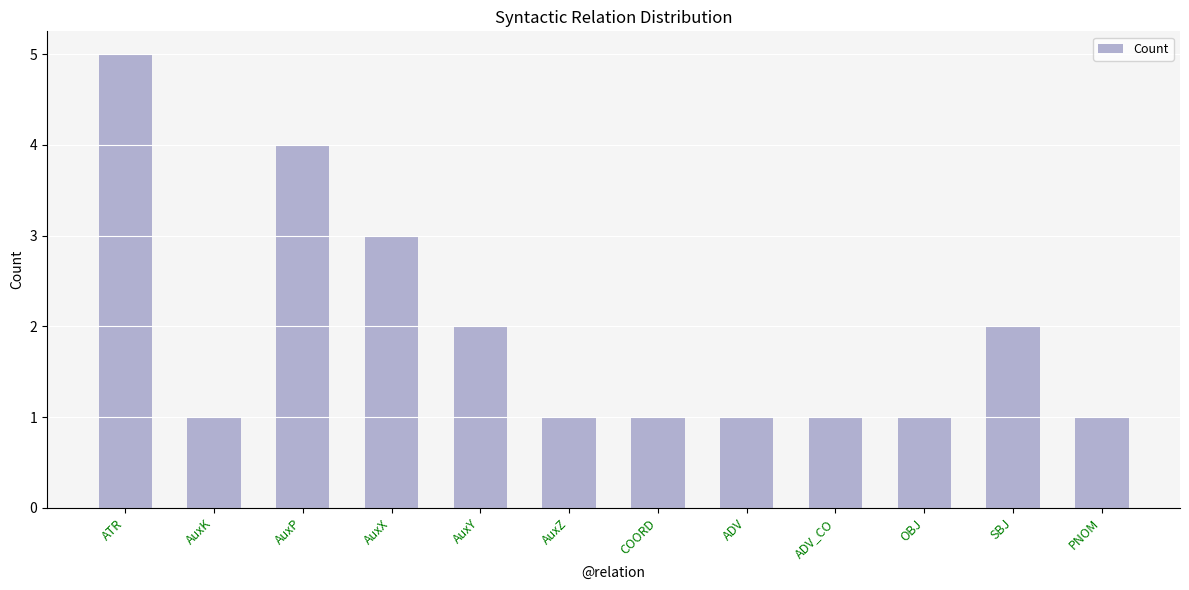

What is the difference between the maximum and minimum values?

4